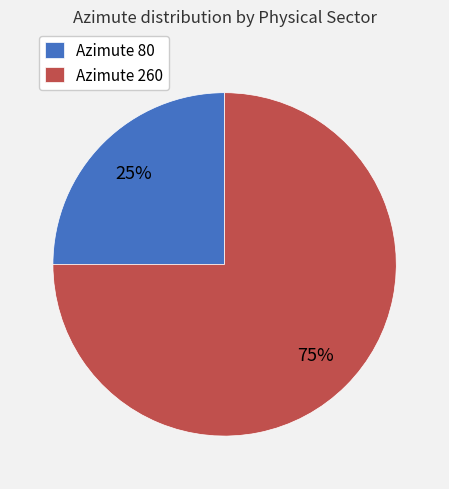

Which category accounts for the majority?

Azimute 260